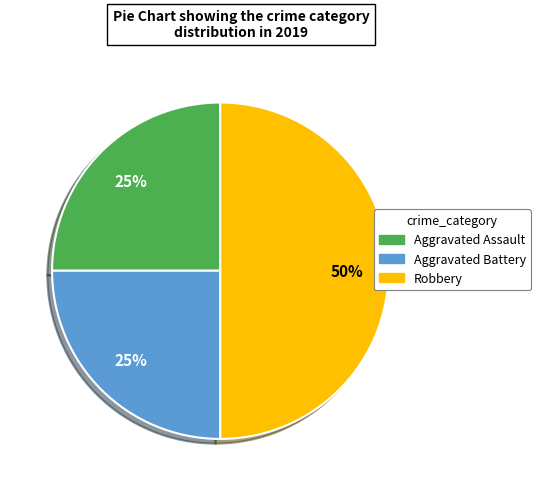

To the nearest percent, what is the difference between the largest and smallest slice percentages?

25%